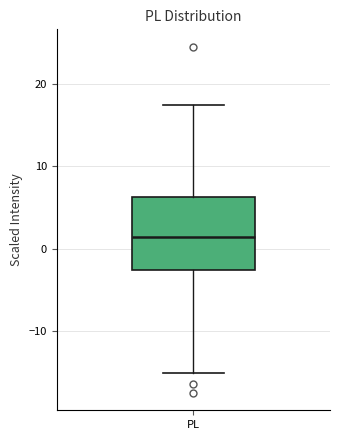

Transcribe this box plot: give where the median line is, the range the box spans, and where the two whiskers end, as read against the y-axis. The values are not printed on the chart, so give them approximately, as read against the axis.

median 1, box -3 to 6, whiskers -15 to 17